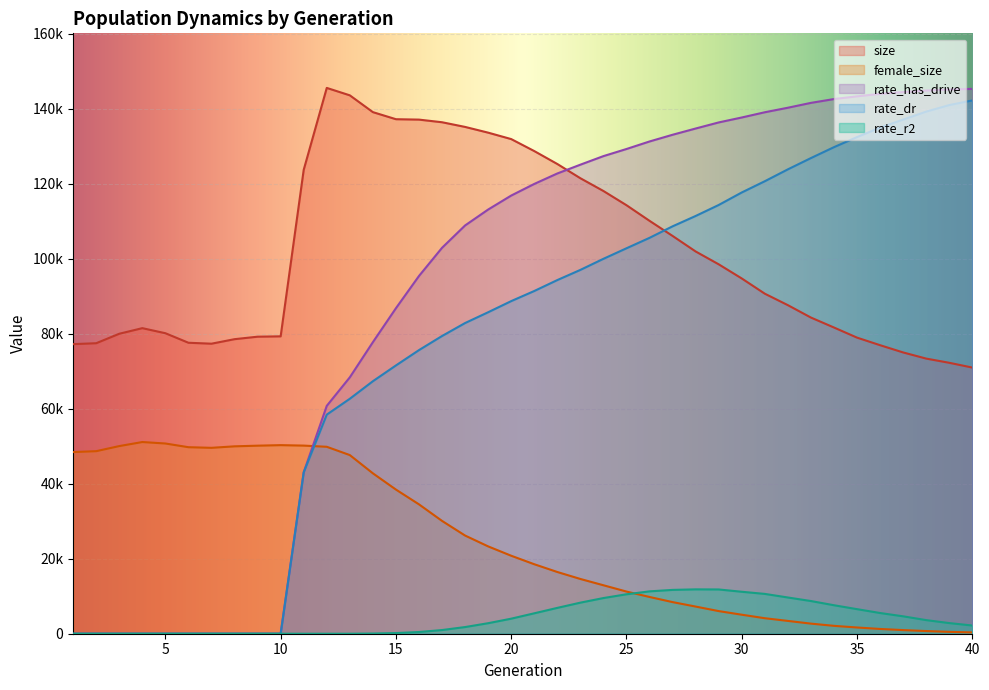

The size series shows 94746.0 at 30. True or false?

True